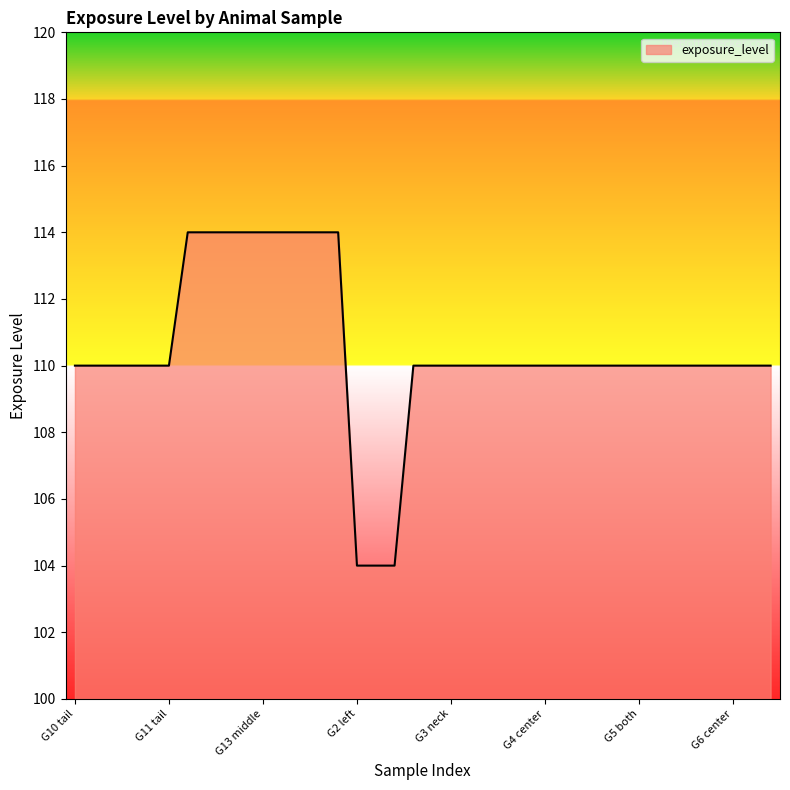

What is the difference between the maximum and minimum values?

10